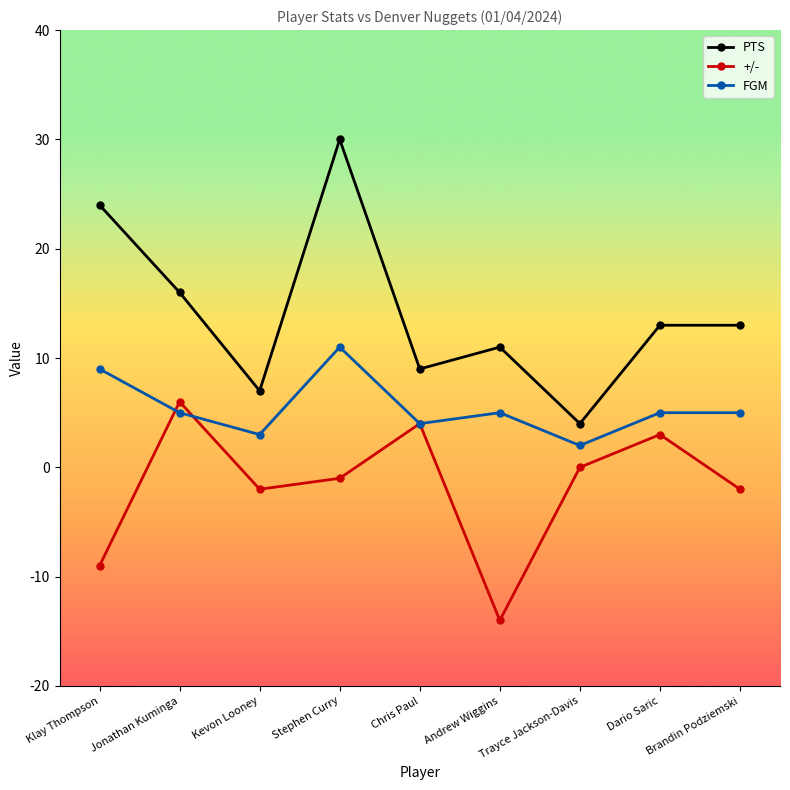

Reading left to right, transcribe all the data shown in this chart.

PTS: Klay Thompson=24	Jonathan Kuminga=16	Kevon Looney=7	Stephen Curry=30	Chris Paul=9	Andrew Wiggins=11	Trayce Jackson-Davis=4	Dario Saric=13	Brandin Podziemski=13
+/-: Klay Thompson=-9	Jonathan Kuminga=6	Kevon Looney=-2	Stephen Curry=-1	Chris Paul=4	Andrew Wiggins=-14	Trayce Jackson-Davis=0	Dario Saric=3	Brandin Podziemski=-2
FGM: Klay Thompson=9	Jonathan Kuminga=5	Kevon Looney=3	Stephen Curry=11	Chris Paul=4	Andrew Wiggins=5	Trayce Jackson-Davis=2	Dario Saric=5	Brandin Podziemski=5